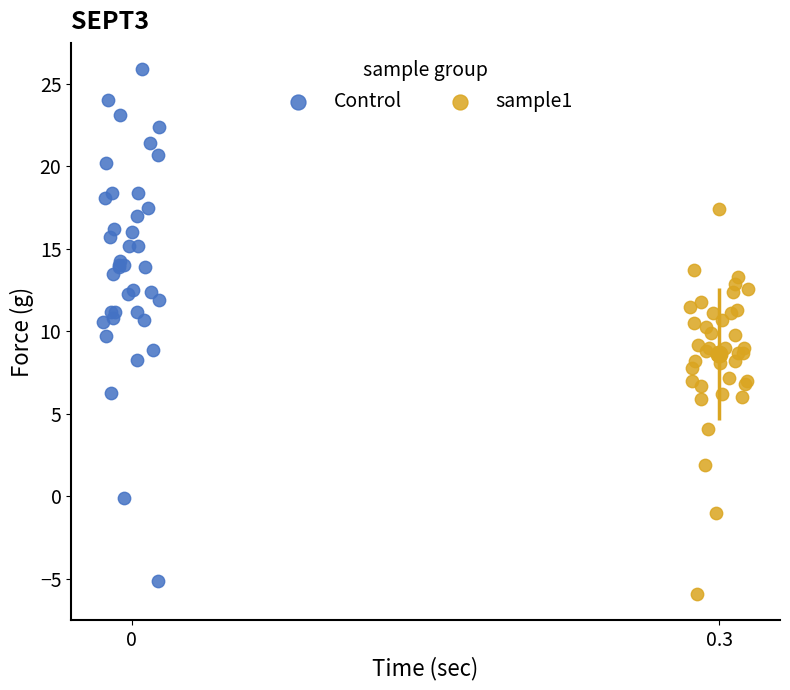

Which series has the widest spread of Y values?

Control